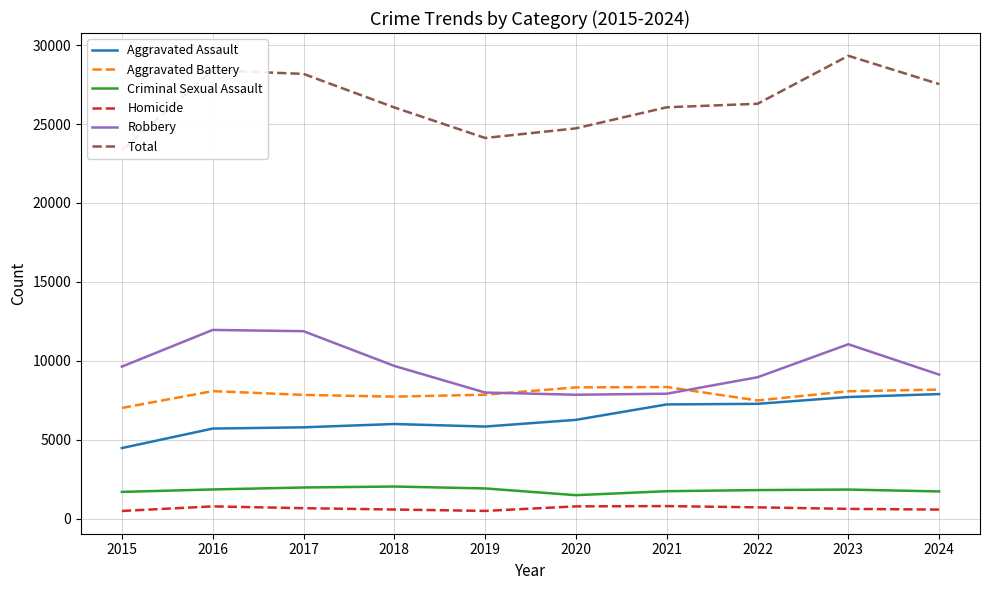

Between 2017 and 2023, which is larger?

2023